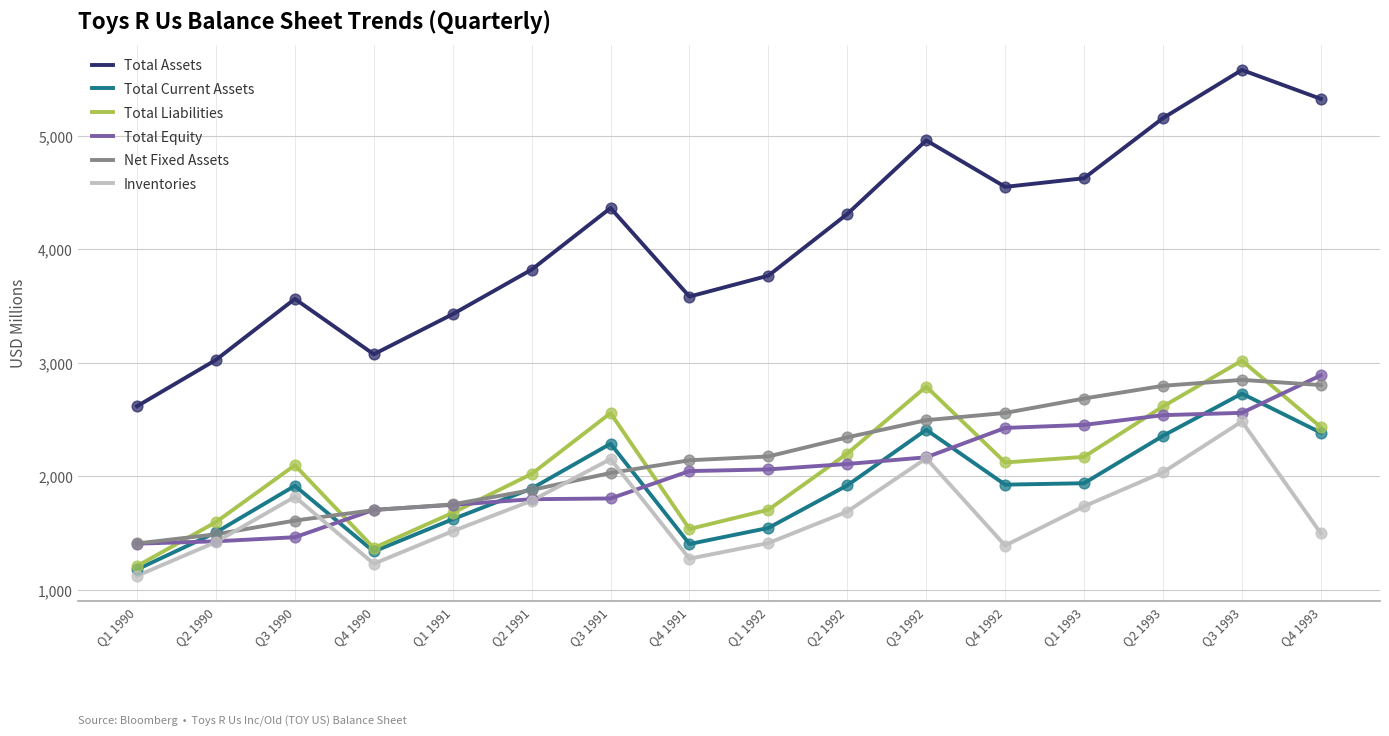

Is the value of Total Current Assets at Q3 1992 greater than the value of Inventories at Q3 1992?

Yes